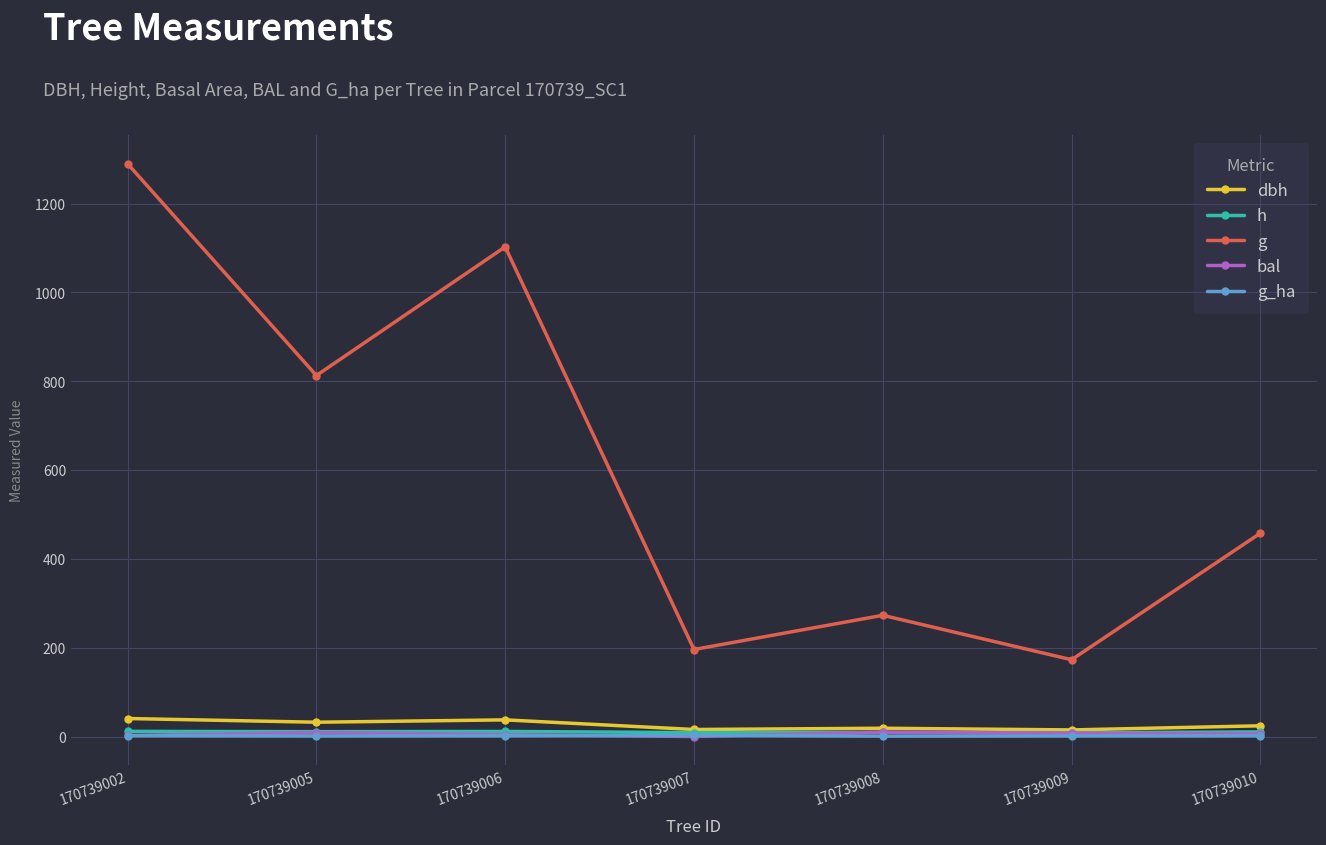

True or false: h has more than 0 points higher than both neighbors.

True